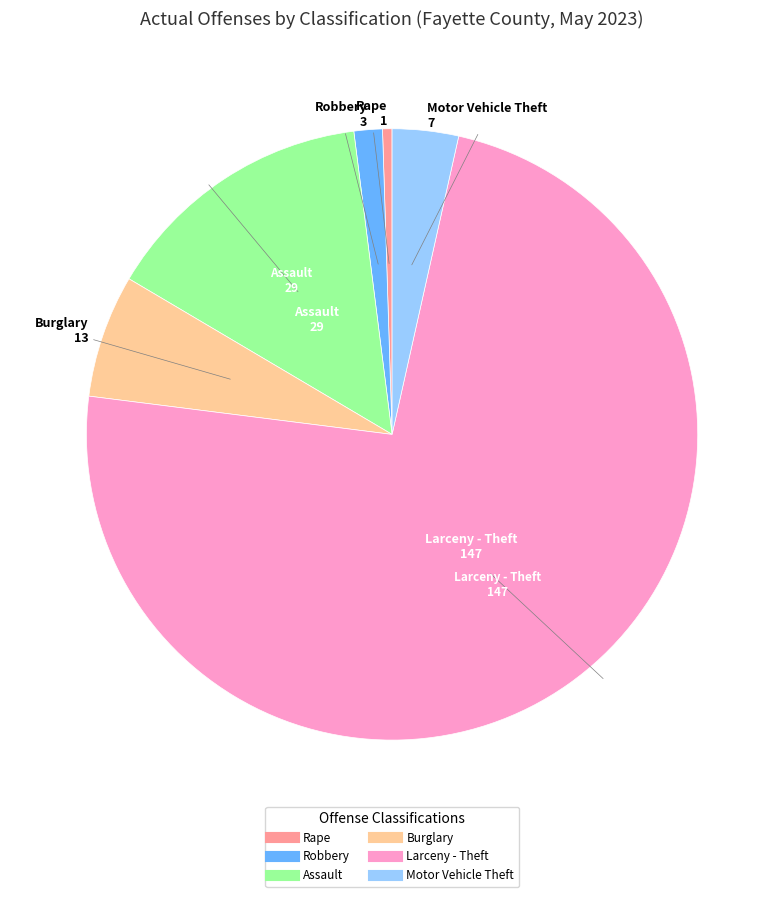

Is there a majority slice in this chart?

Yes